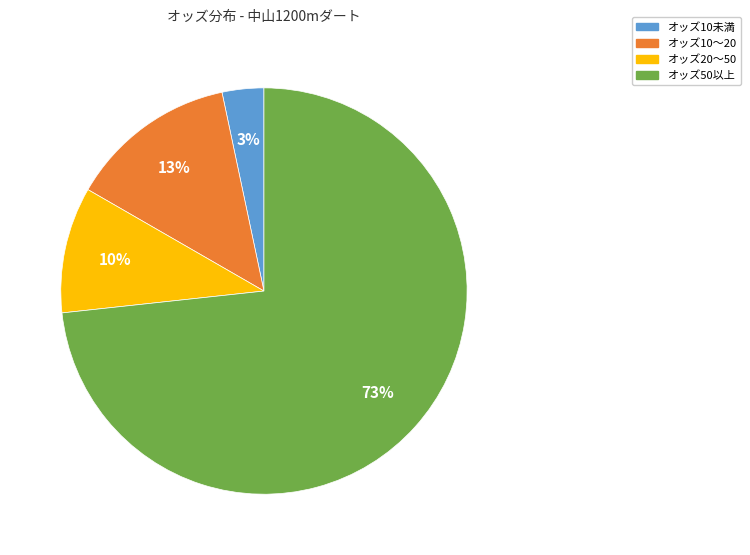

Is there a majority slice in this chart?

Yes